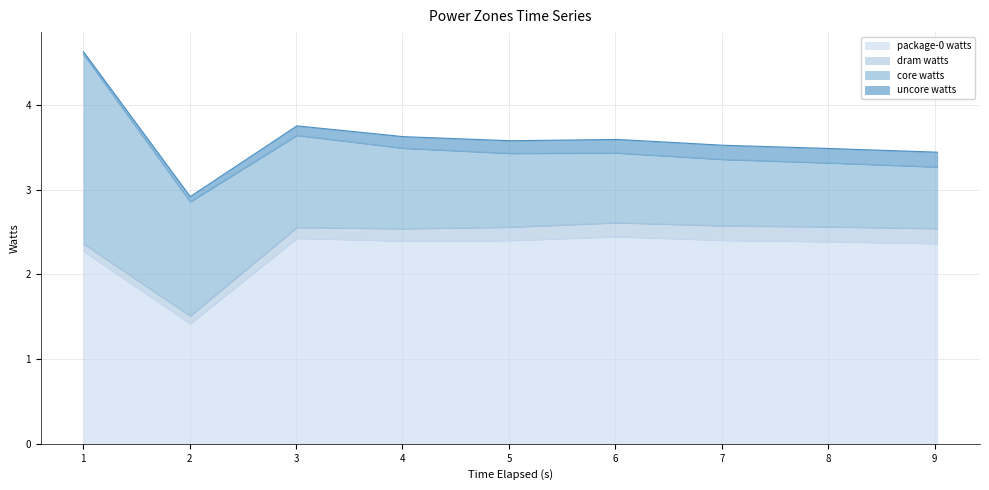

How many data points in package-0 watts are above 2?

8